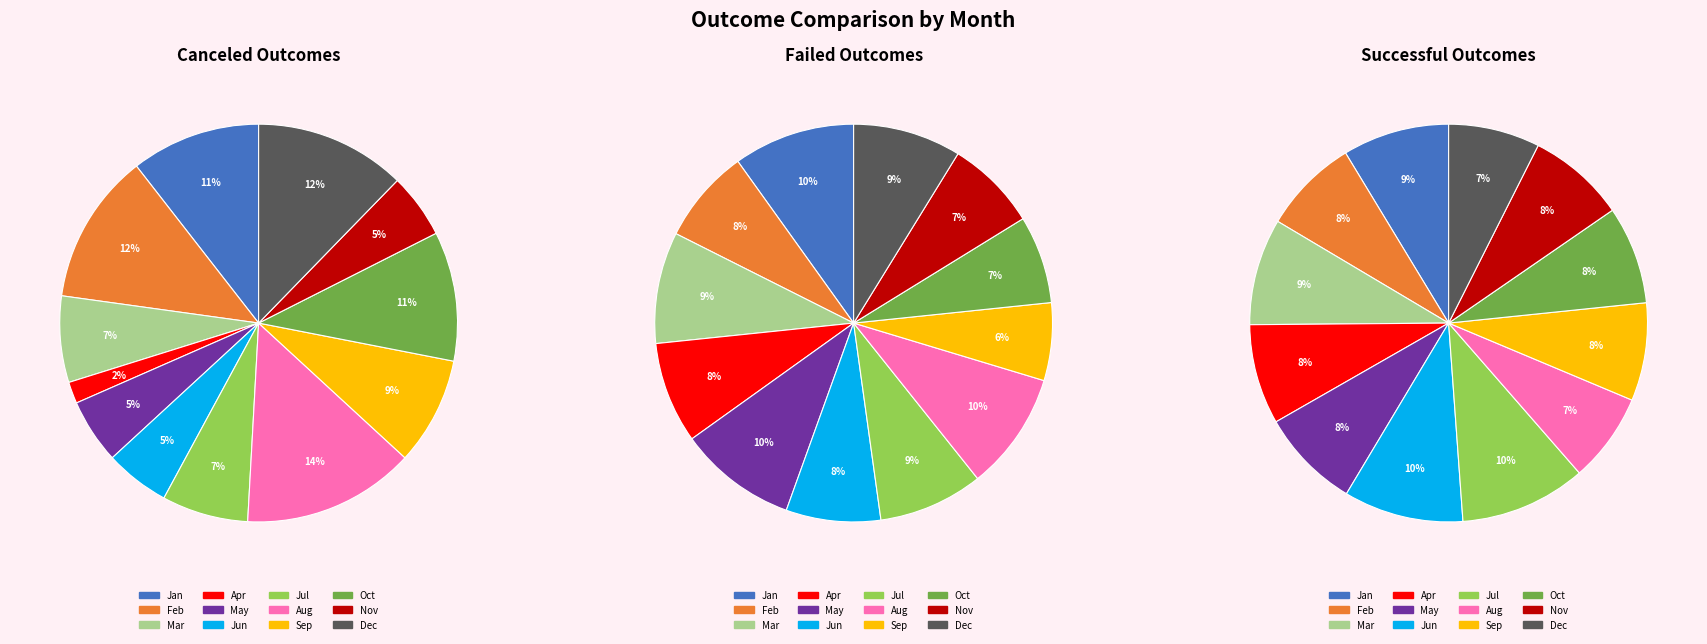

Between Jan and Oct, which series saw the biggest shift?

failed